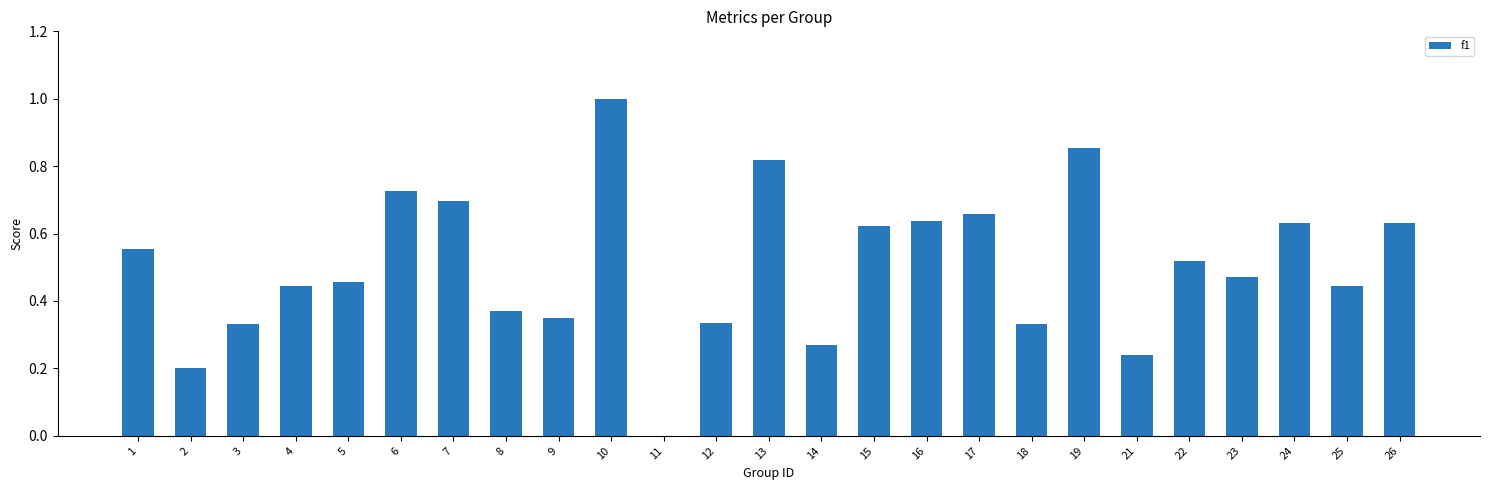

What is the sum of the values at 10 and 13?

1.8